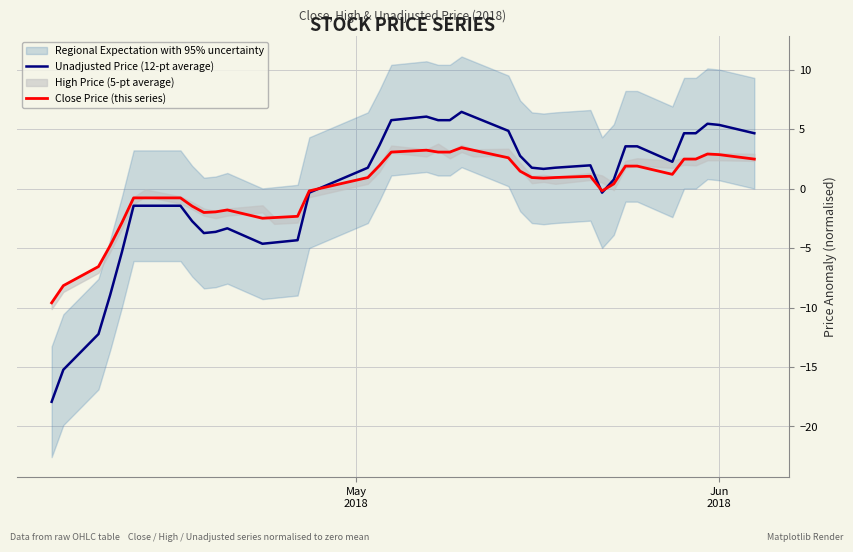

What is the minimum value for Unadjusted Price (12-pt average)?

-17.9